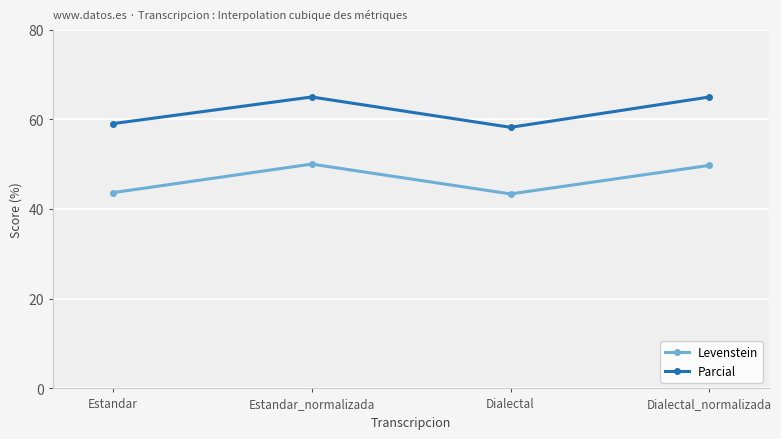

Which series has the largest total across all categories?

Parcial